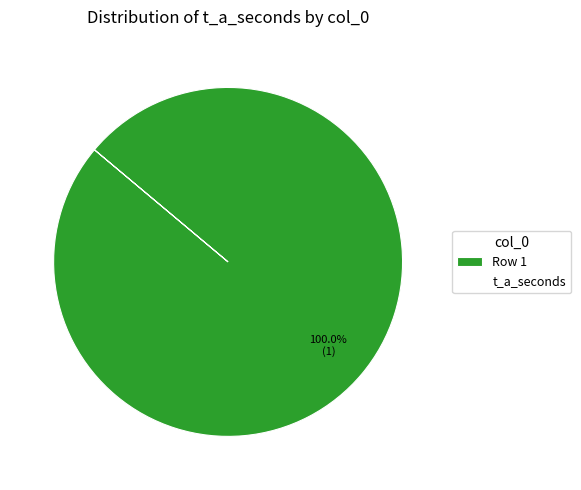

How many segments does this pie chart have?

1